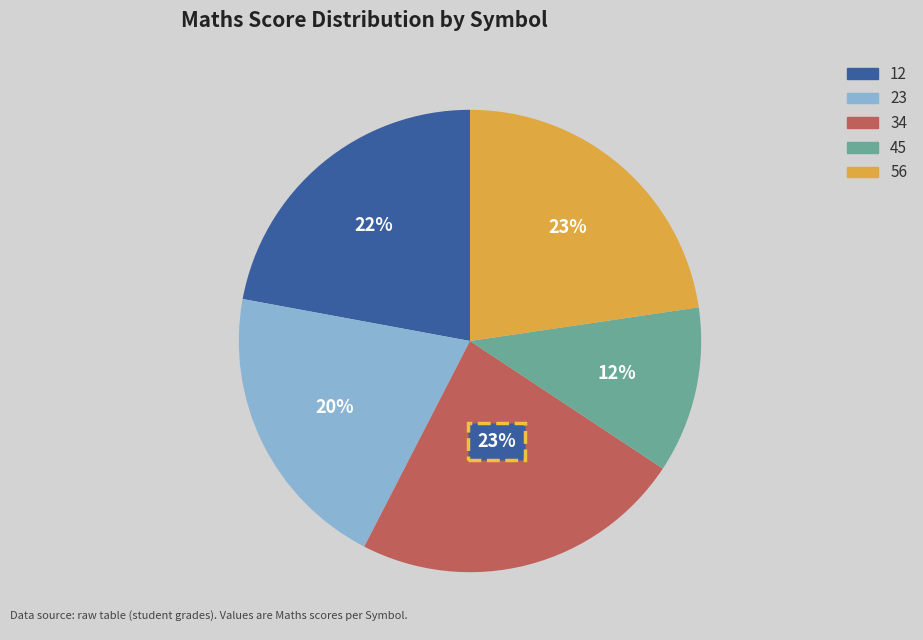

Count the number of slices in the pie.

5